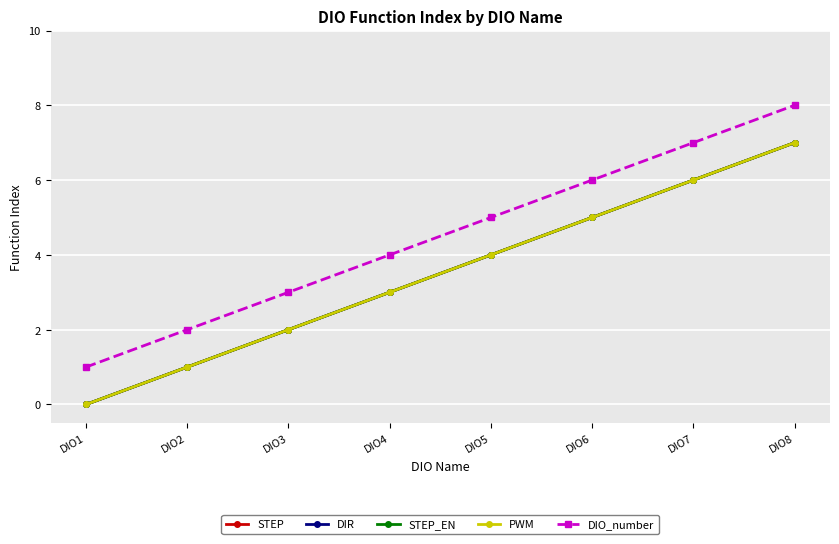

Is this an area chart (filled region under the line)?

No